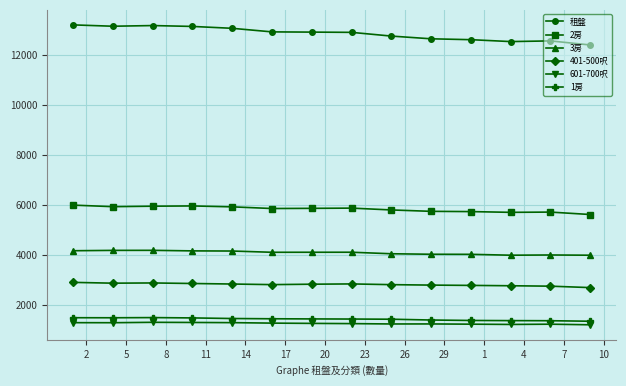

Which series has the largest total across all categories?

租盤